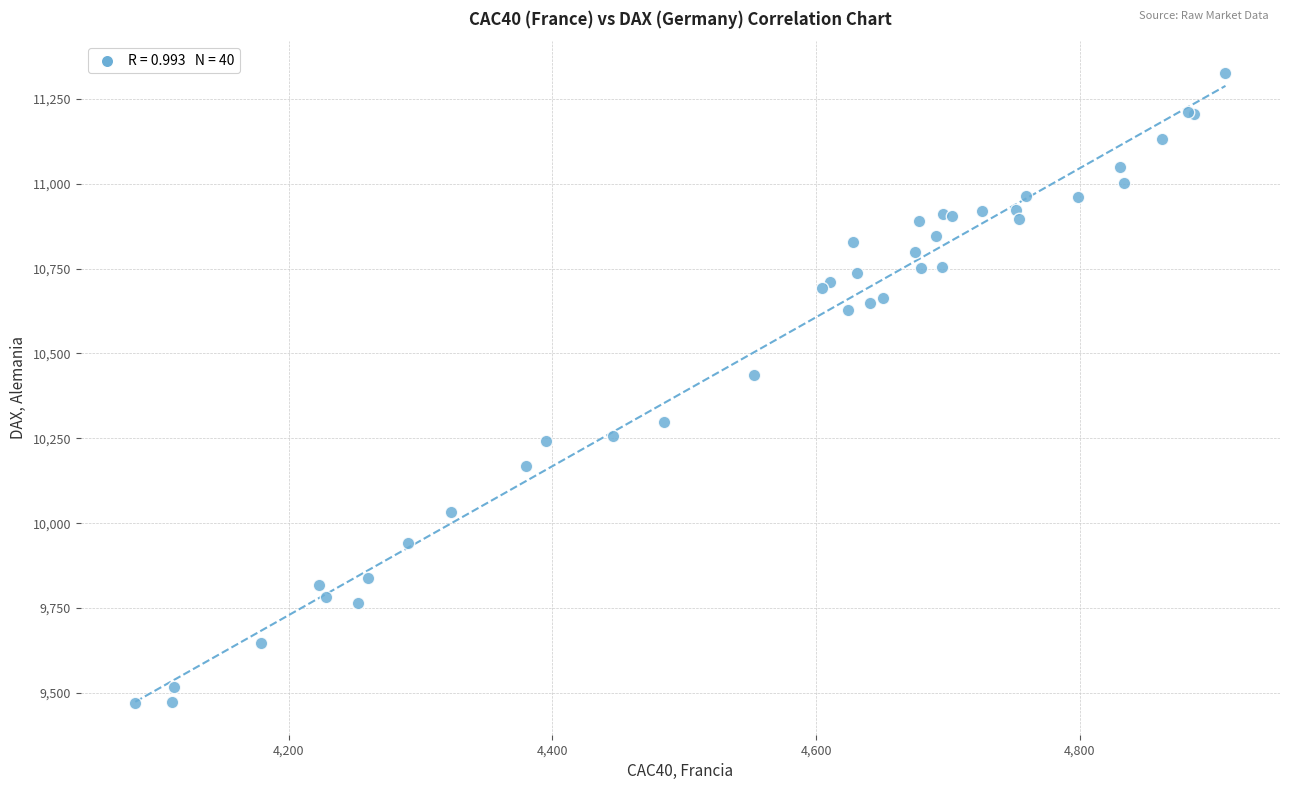

What Y value in the scatter plot is closest to 10398?

10435.6